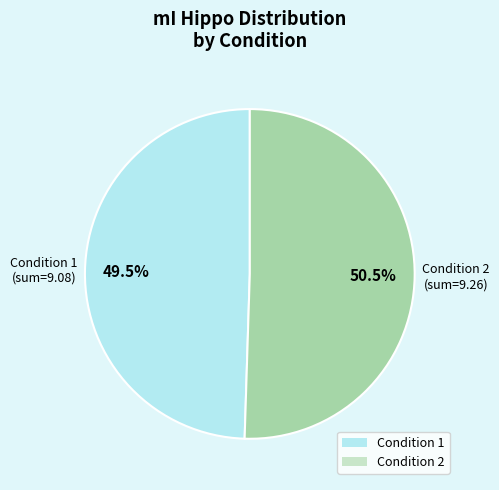

Count the number of slices in the pie.

2